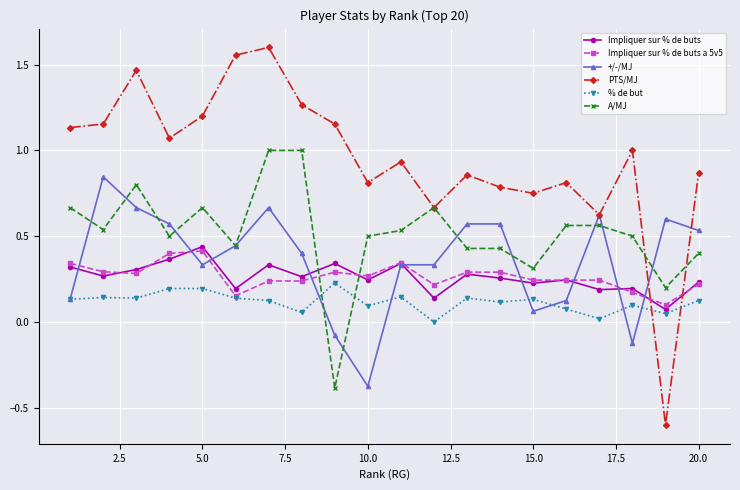

How many values in the A/MJ series exceed 0?

19